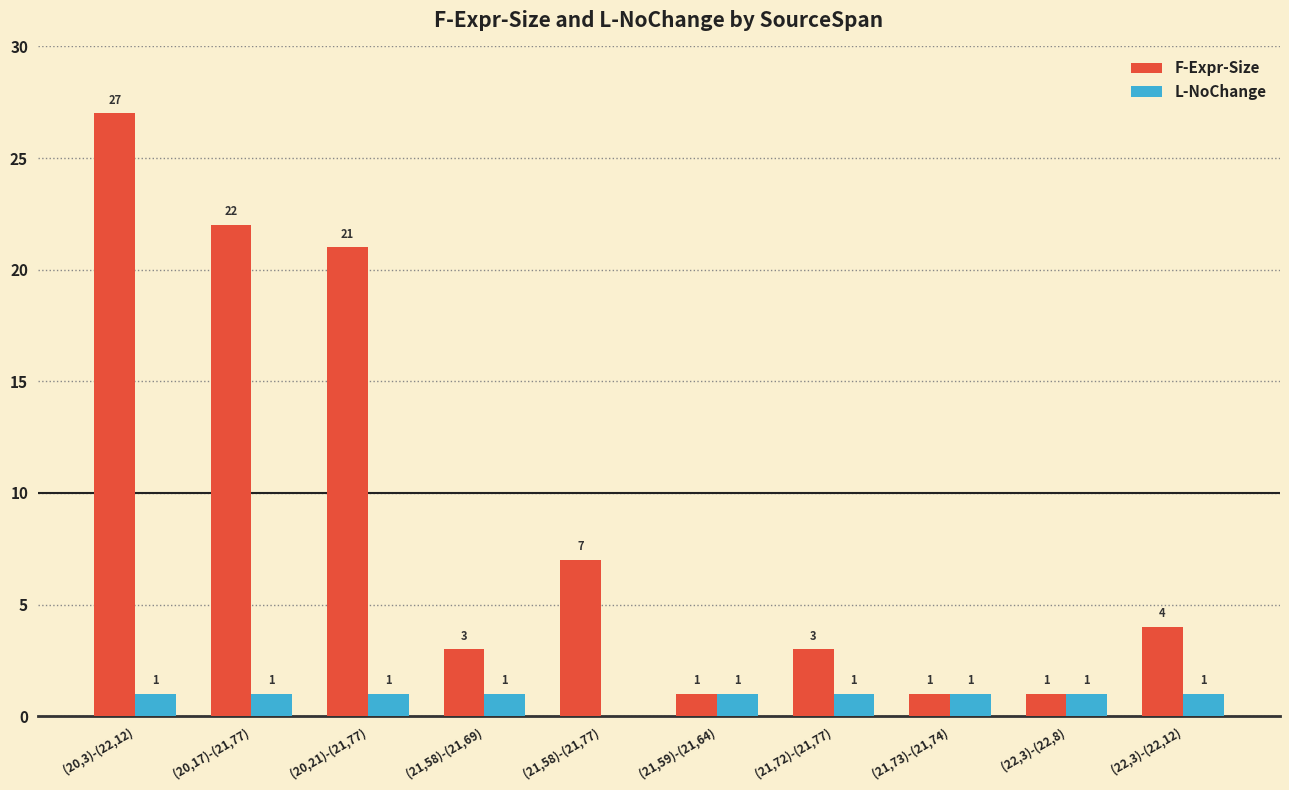

What is the spread (max minus min) of values at (21,58)-(21,69)?

2